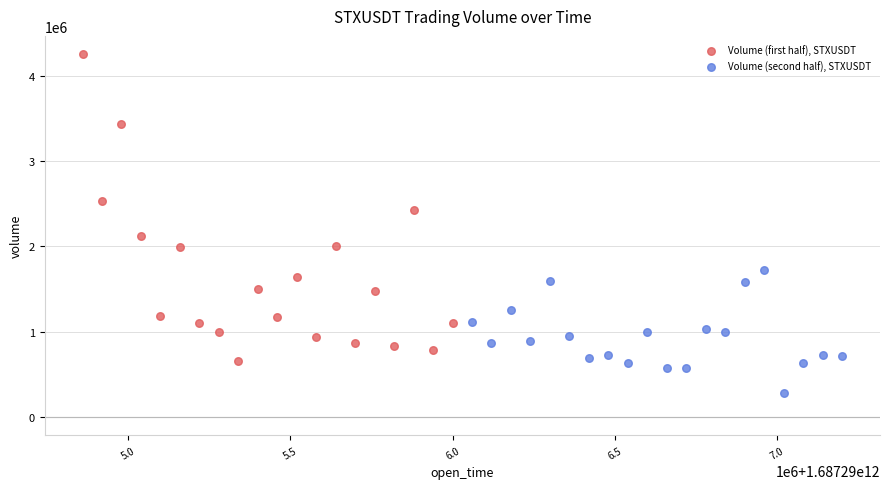

Which series has the widest spread of Y values?

Volume (first half), STXUSDT